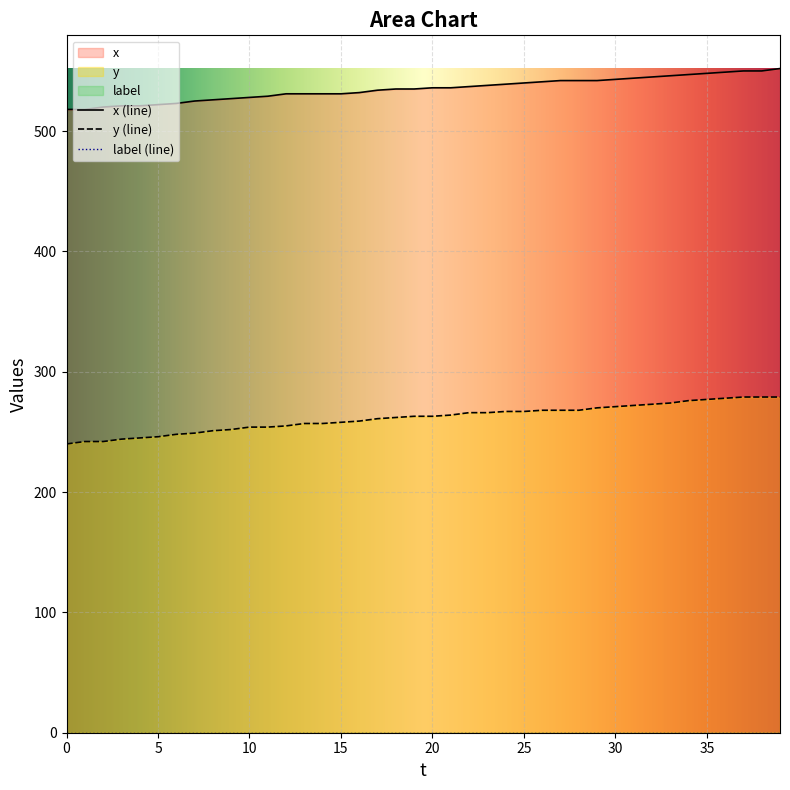

What is the smallest value displayed?

240